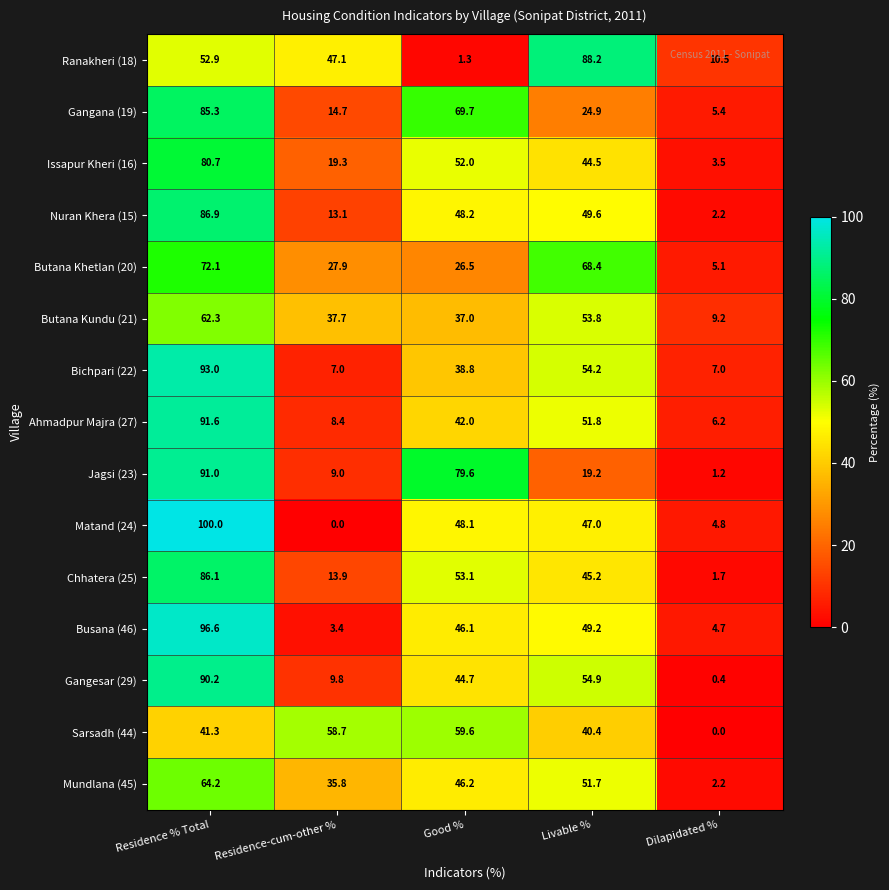

Between Residence % Total and Dilapidated %, which series saw the biggest shift?

Matand (24)